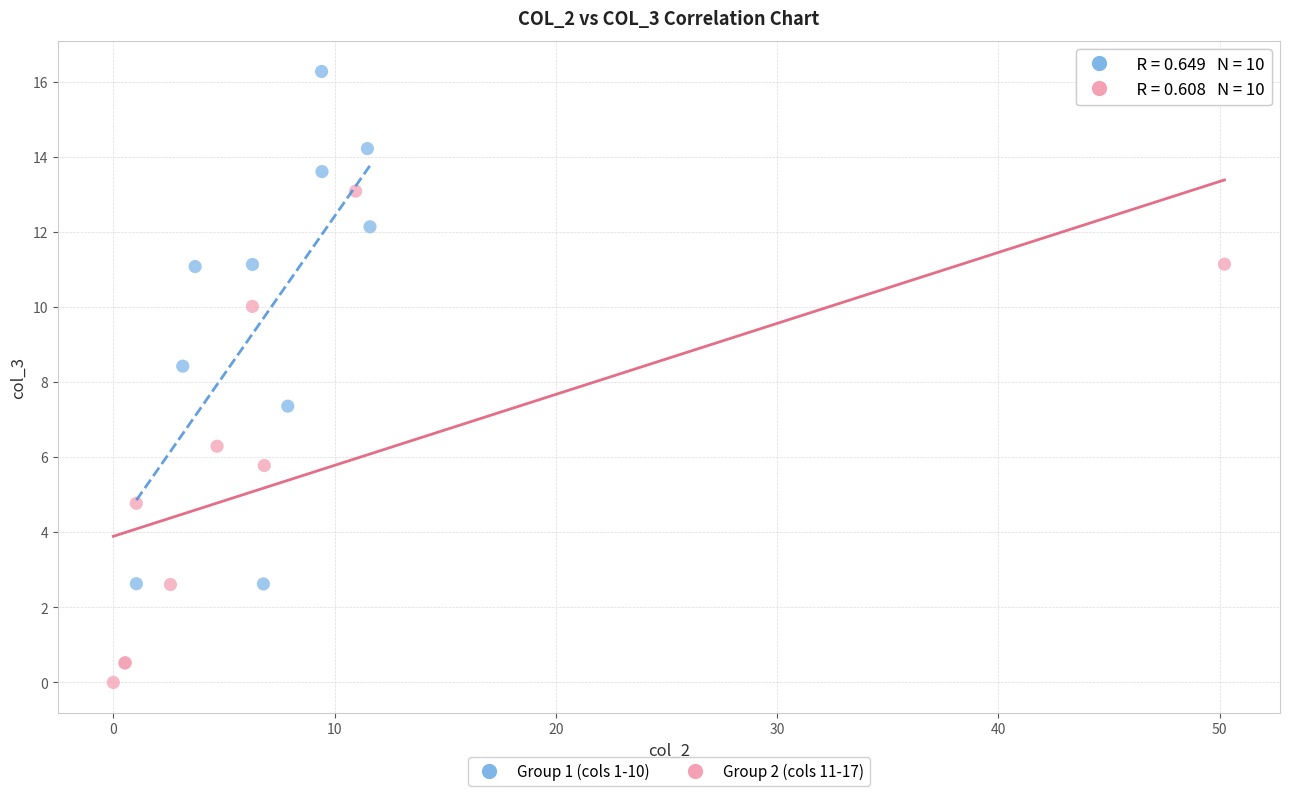

Which series reaches the minimum Y coordinate?

Group 2 (cols 11-17)